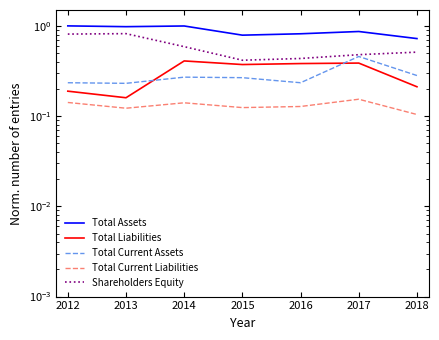

What is the total value across all series at 2016?

2.0